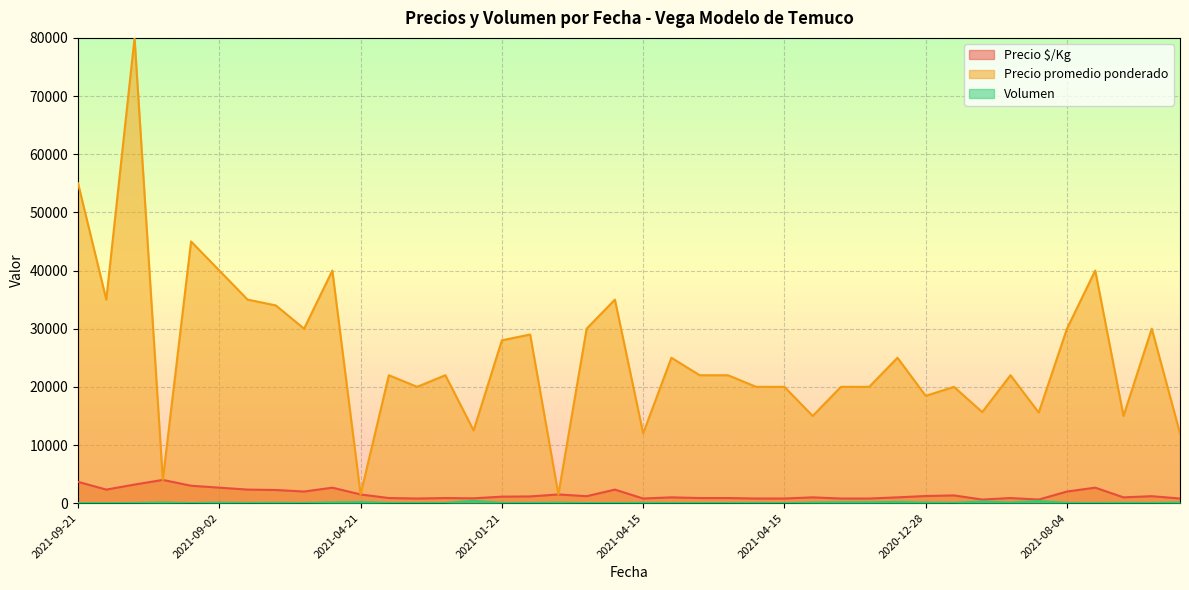

Reading right to left, what are all the values shown in this chart?

Precio $/Kg: 800	1200	1000	2667	2000	623	880	626	1333	1230	1000	800	800	1000	800	800	880	880	1000	800	2333	1200	1500	1160	1120	833	880	800	880	1500	2667	2000	2267	2333	2667	3000	4000	3200	2333	3667
Precio promedio ponderado: 12000	30000	15000	40000	30000	15581	22000	15661	20000	18450	25000	20000	20000	15000	20000	20000	22000	22000	25000	12000	35000	30000	1500	29000	28000	12500	22000	20000	22000	1500	40000	30000	34000	35000	40000	45000	4000	80000	35000	55000
Volumen: 115	50	65	35	40	370	110	280	65	100	210	155	155	100	20	50	30	30	30	50	30	20	80	40	50	400	40	35	45	180	125	30	65	40	80	20	100	30	10	20